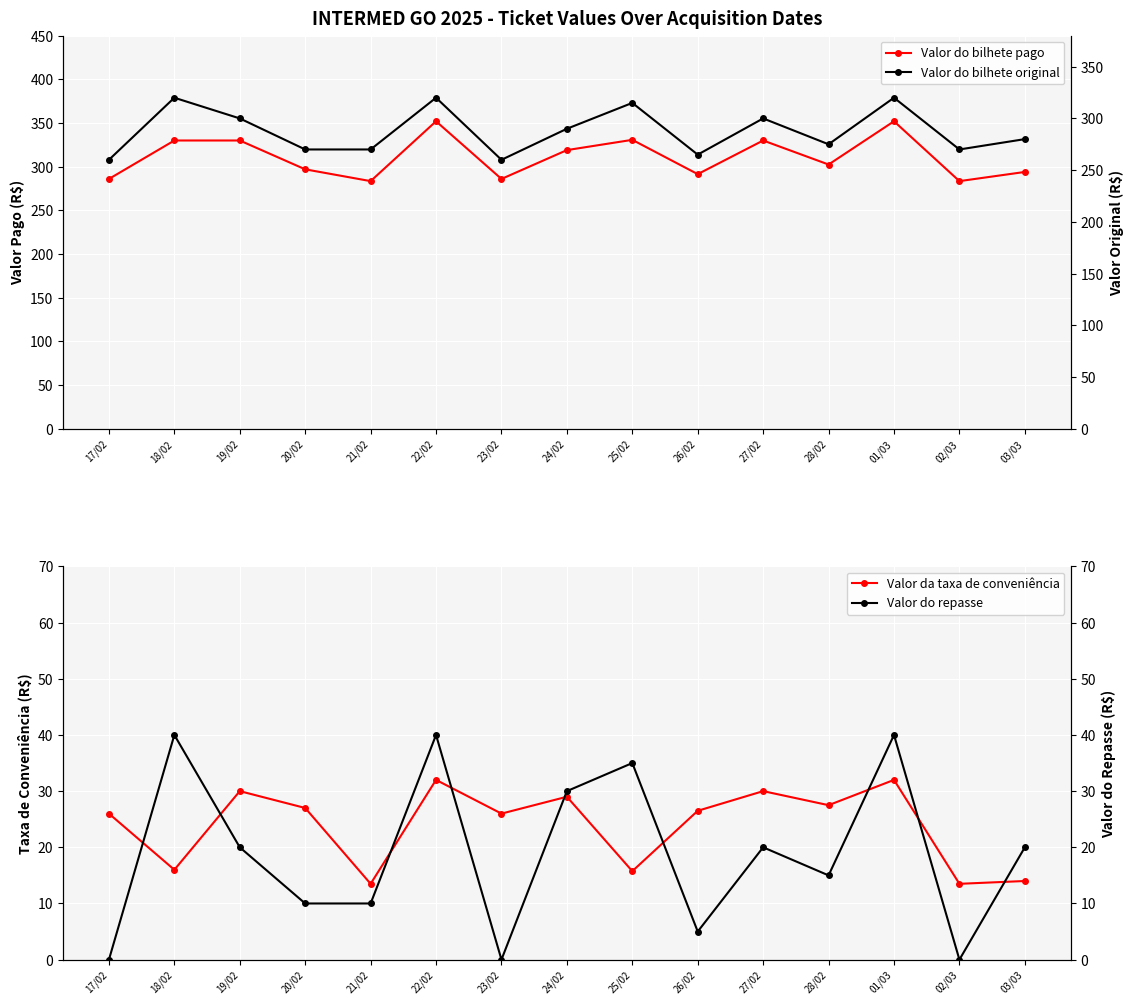

How many values in the Valor do bilhete original series exceed 280?

7